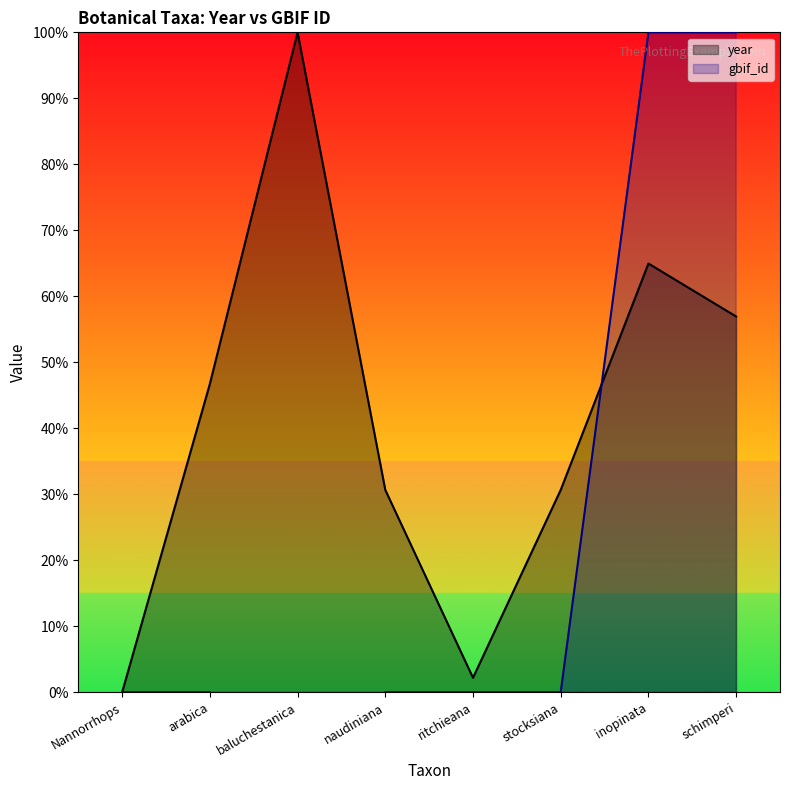

At which category is the sum across all series the highest?

inopinata